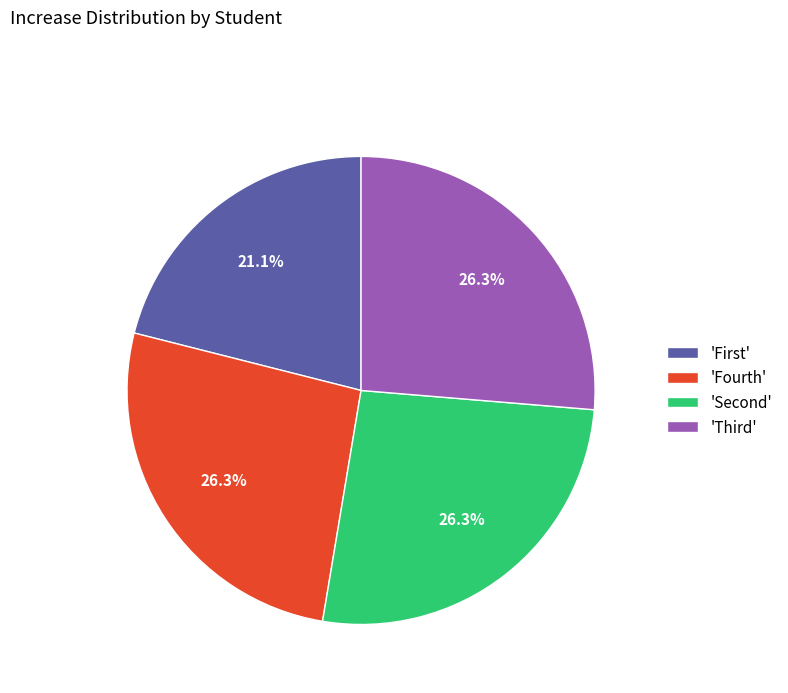

Which slice is the smallest?

'First'